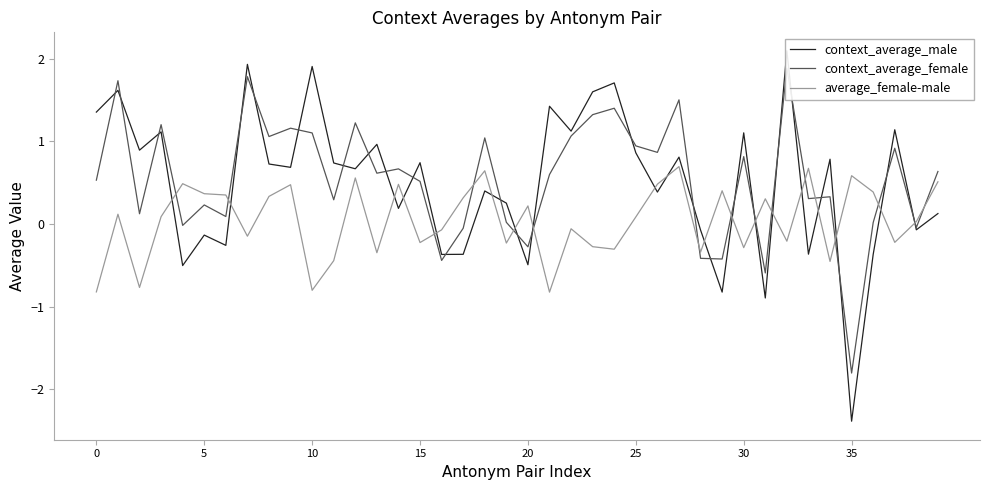

After their last crossing, which series has the higher values: context_average_male or context_average_female?

context_average_female